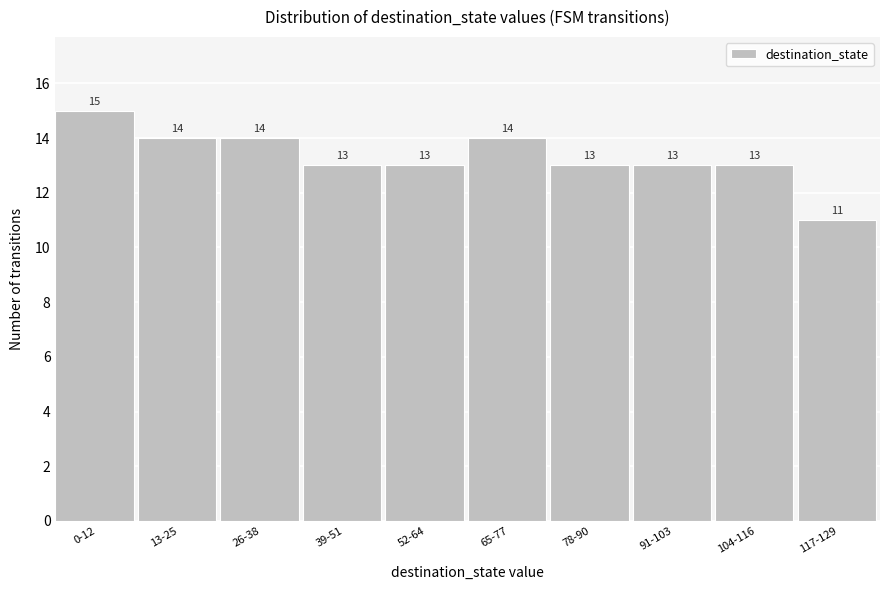

Reading left to right, list all the values displayed in this chart.

15	14	14	13	13	14	13	13	13	11